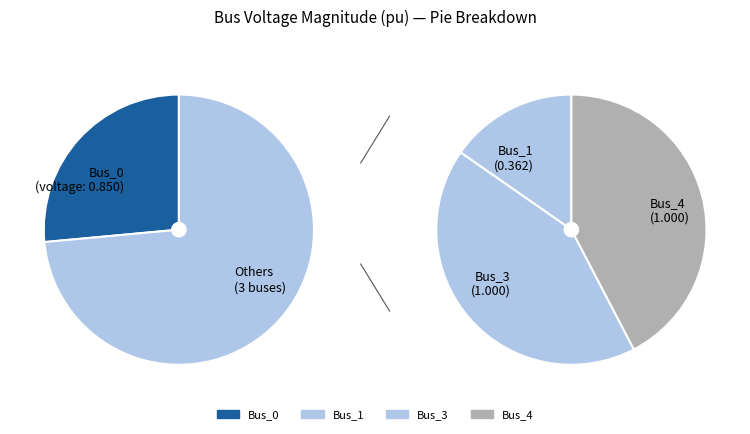

What percentage is NOT represented by Bus_0?

73.5%